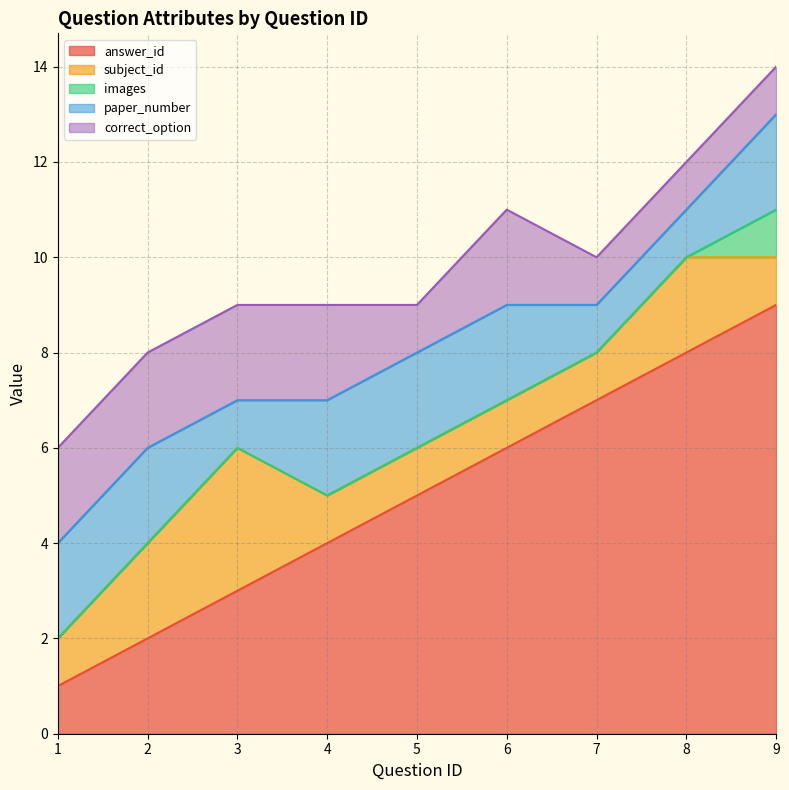

Where is answer_id nearest to the value 5?

5